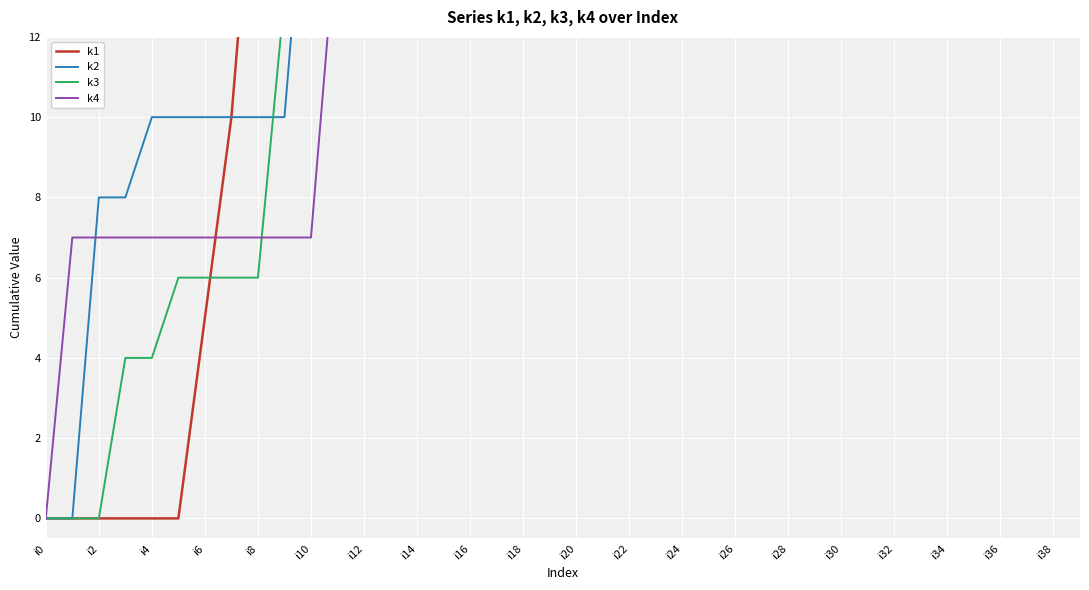

True or false: k4 has more than 1 points higher than both neighbors.

False